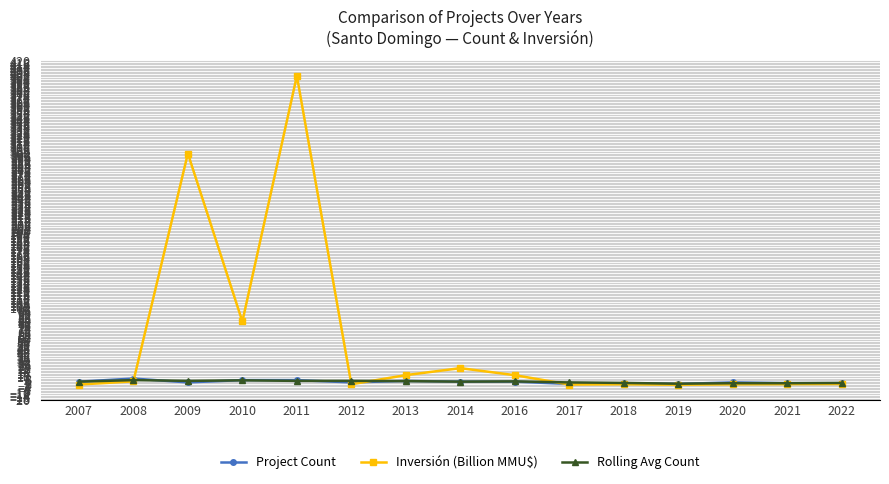

At which category is the sum across all series the highest?

2011